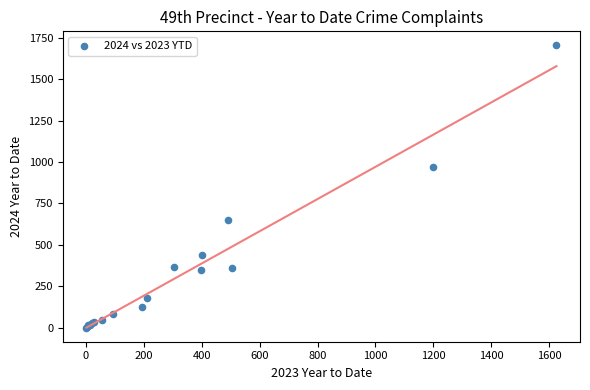

What Y value in the scatter plot is closest to 852?

967